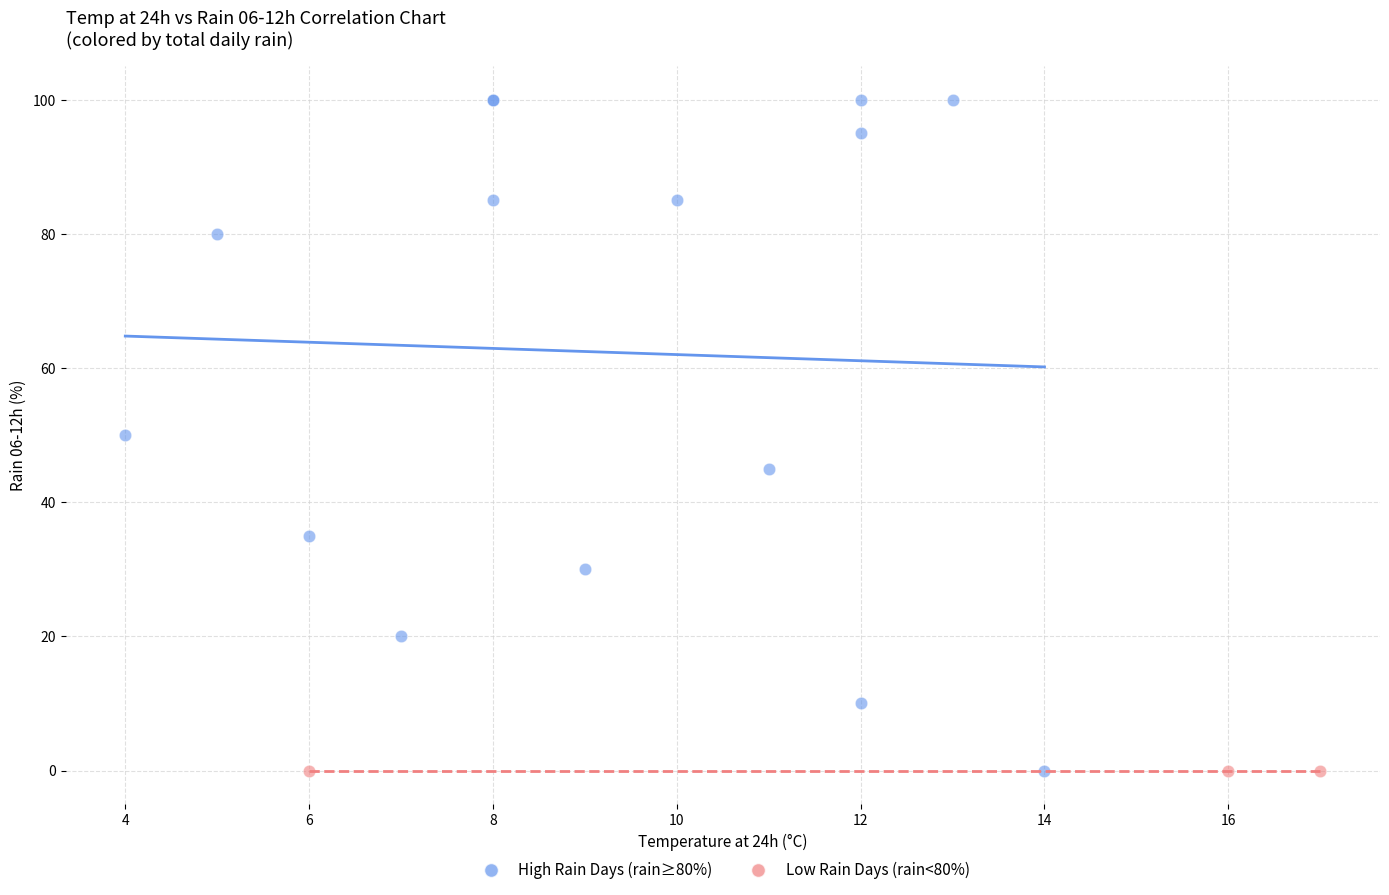

Which series reaches the maximum Y coordinate?

High Rain Days (rain≥80%)